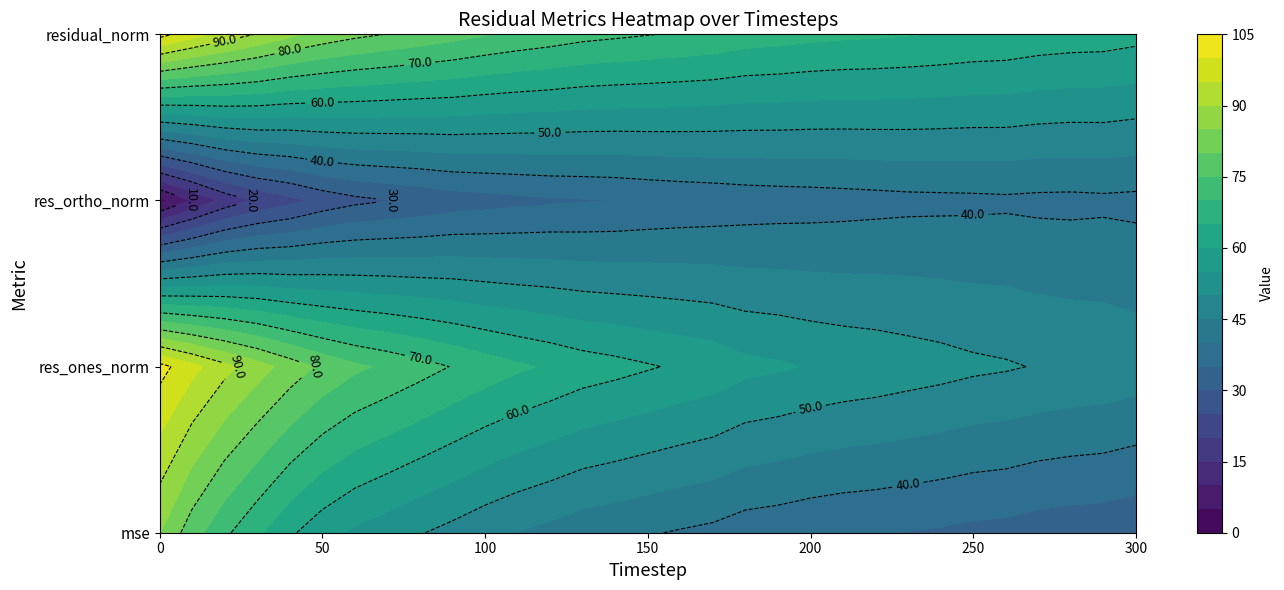

Reading right to left, list all the values displayed in this chart.

mse: 31.1	32.0	32.2	32.6	33.4	33.8	34.4	34.9	35.3	35.6	36.1	36.9	37.4	38.8	39.6	40.4	41.2	42.1	43.5	44.9	46.5	48.5	50.3	52.2	54.1	56.9	60.8	65.9	71.0	77.3	85.1
res_ones_norm: 47.9	48.8	49.2	49.7	50.5	51.0	51.9	52.6	53.3	53.9	54.7	55.7	56.4	58.3	59.3	60.5	61.7	62.7	64.3	65.8	67.7	69.8	71.9	74.0	76.0	79.0	82.9	87.2	91.6	96.5	101.8
res_ortho_norm: 38.8	39.0	38.8	38.8	39.1	38.9	38.8	38.6	38.3	38.0	37.7	37.5	37.2	36.6	36.2	35.7	35.1	34.7	34.3	33.7	33.0	32.3	31.0	29.9	28.7	26.6	23.5	20.8	16.7	10.3	3.6
residual_norm: 61.6	62.4	62.6	63.1	63.9	64.2	64.8	65.2	65.7	65.9	66.4	67.1	67.6	68.8	69.5	70.2	70.9	71.6	72.9	74.0	75.3	76.9	78.3	79.8	81.3	83.3	86.1	89.7	93.1	97.1	101.9